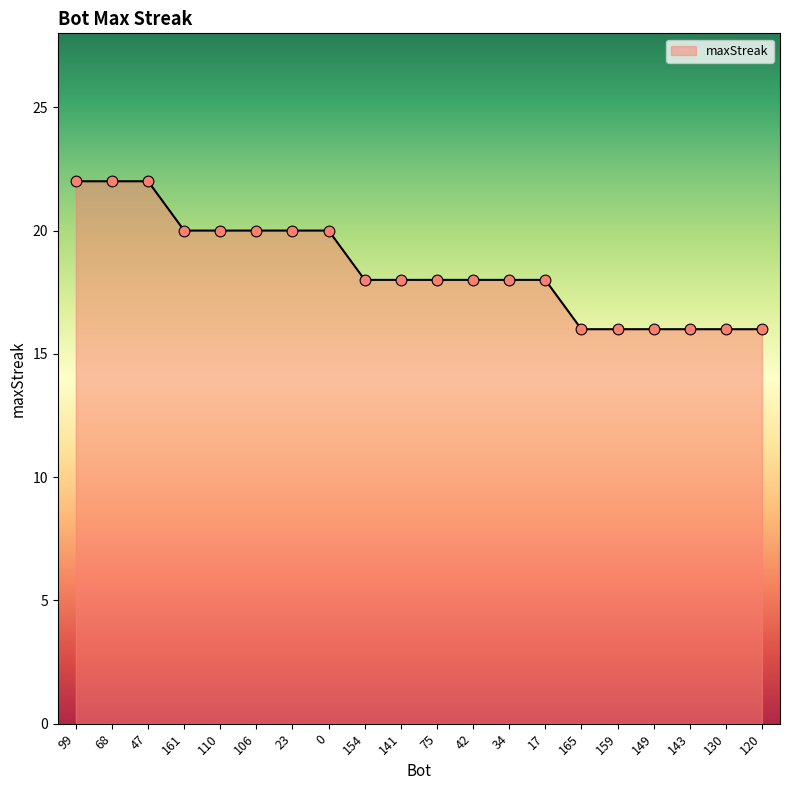

Which has a higher value, 75 or 143?

75